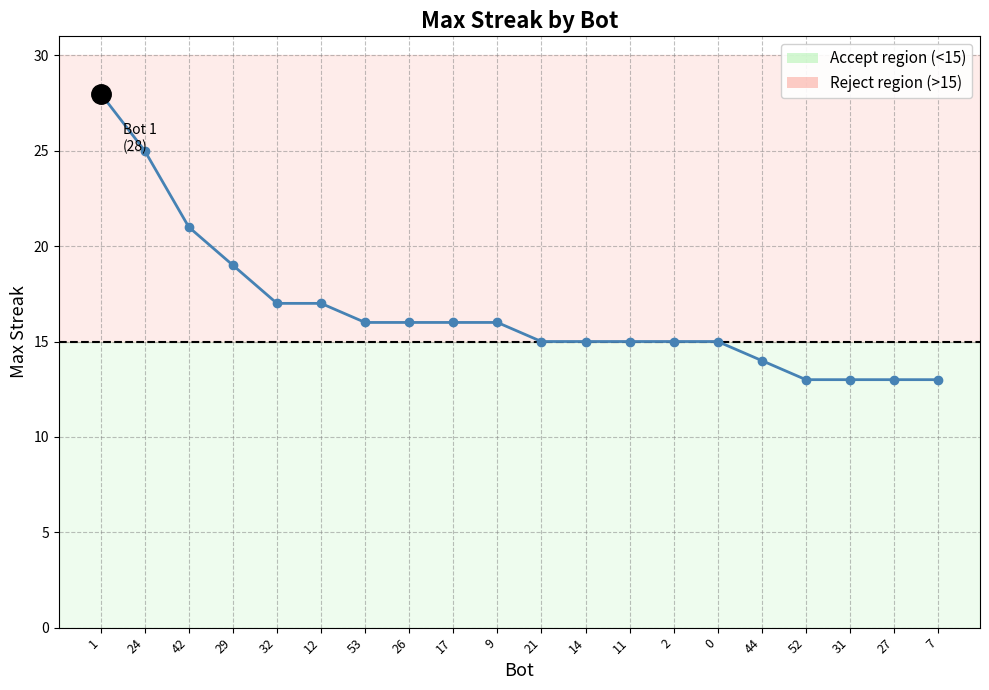

Is it true that the value at 44 is 14?

True